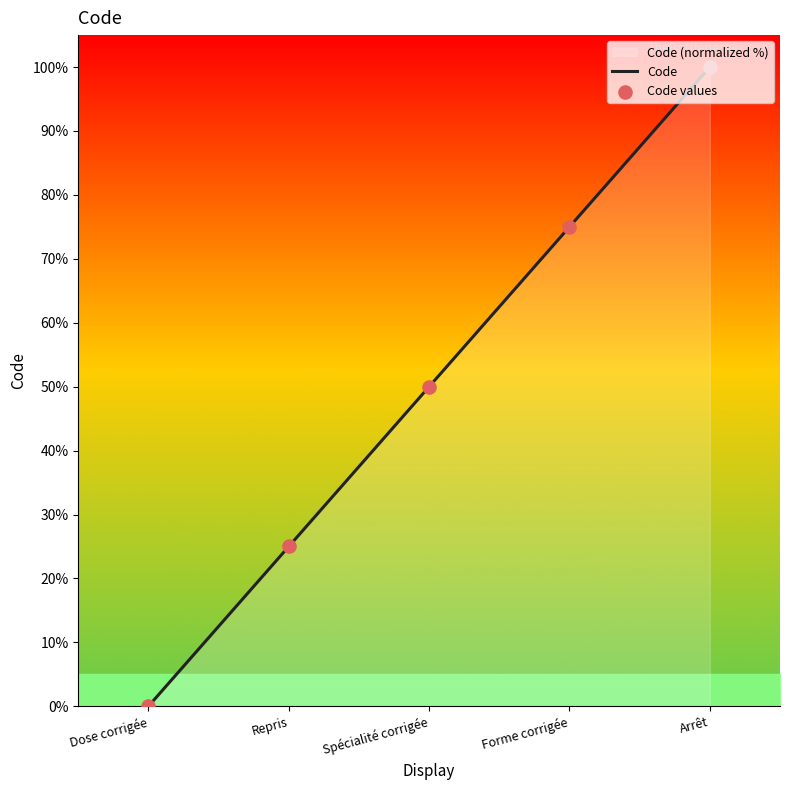

Which series contains the highest Y value?

Code